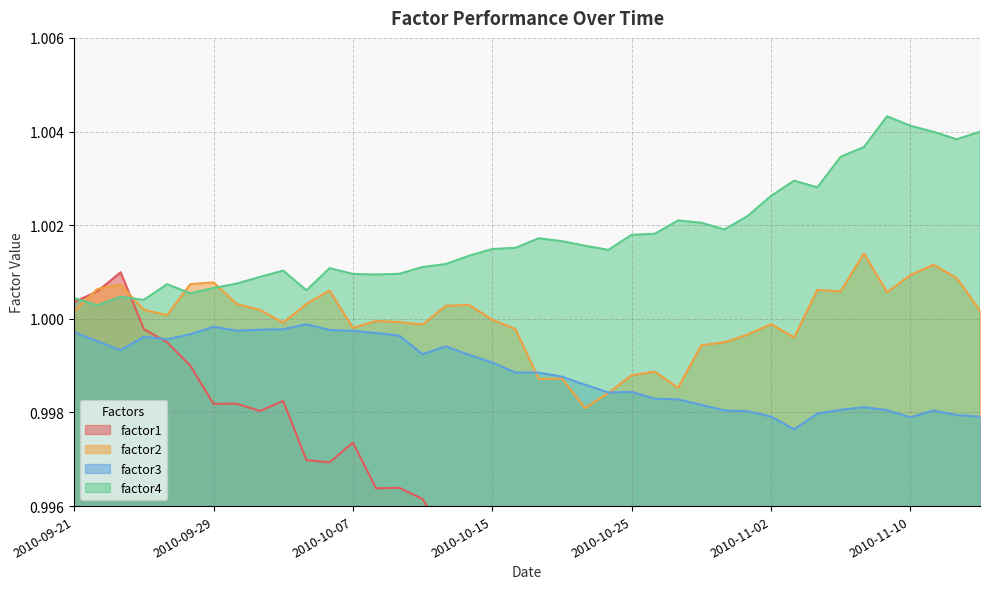

True or false: factor4 and factor3 cross at least once.

False